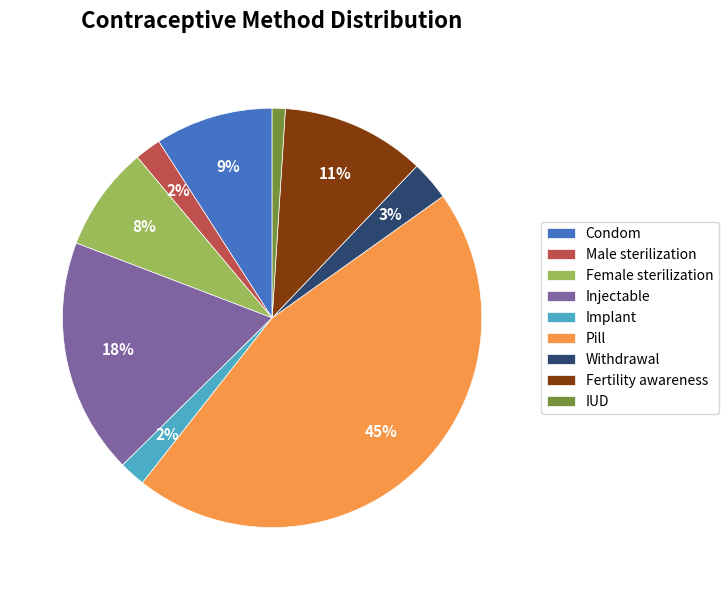

Do Injectable and Implant together represent more than half of the pie?

No